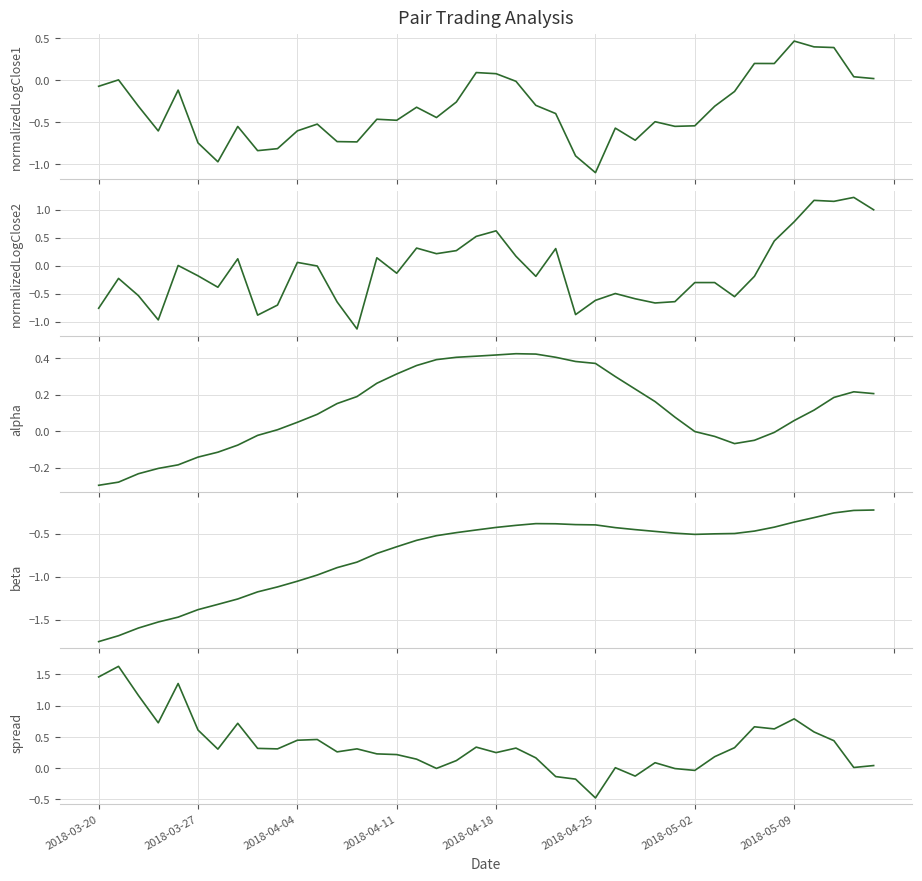

How many times do normalizedLogClose1 and beta cross each other?

2